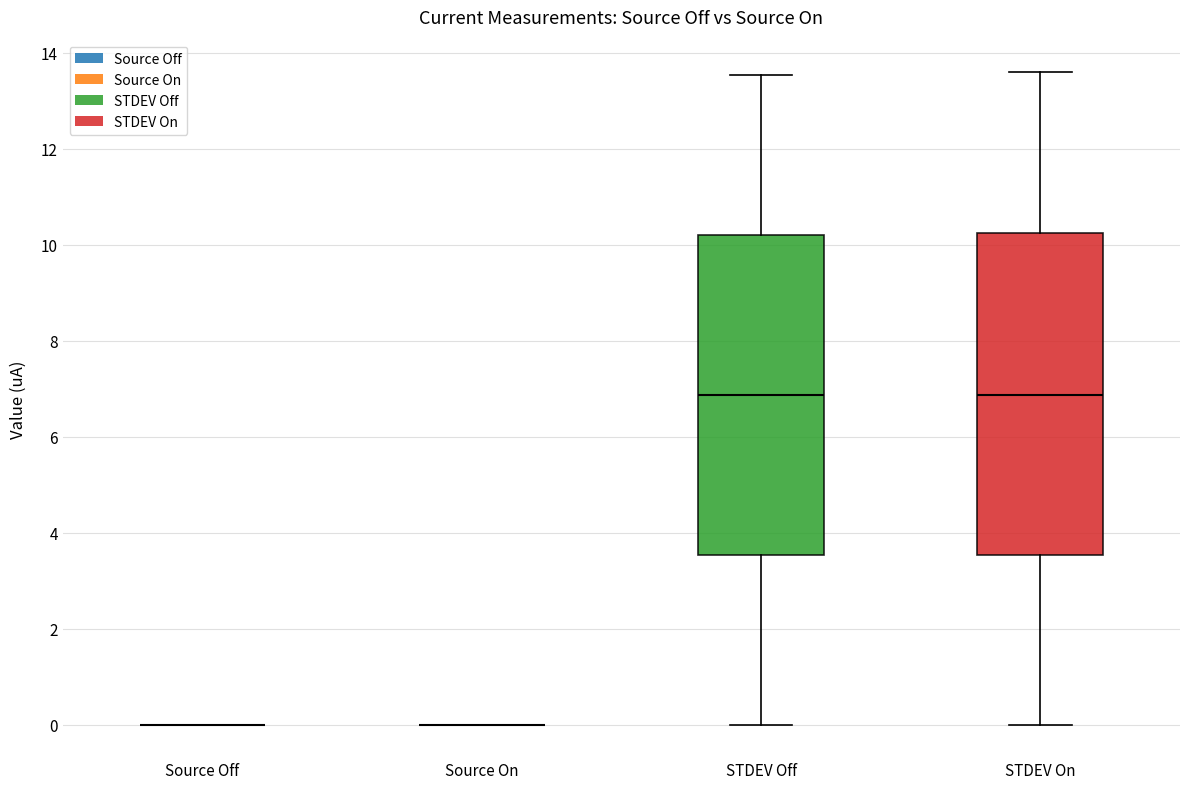

Reading left to right, read every box against the y-axis: the position of its median line, the range the box covers, and the ends of its whiskers. The values are not printed on the chart, so give them approximately, as read against the axis.

Source Off: box collapsed to a line at 0.0, whiskers 0.0 to 0.0
Source On: box collapsed to a line at 0.0, whiskers 0.0 to 0.0
STDEV Off: median 6.8, box 3.6 to 10.2, whiskers 0.0 to 13.6
STDEV On: median 6.8, box 3.6 to 10.2, whiskers 0.0 to 13.6